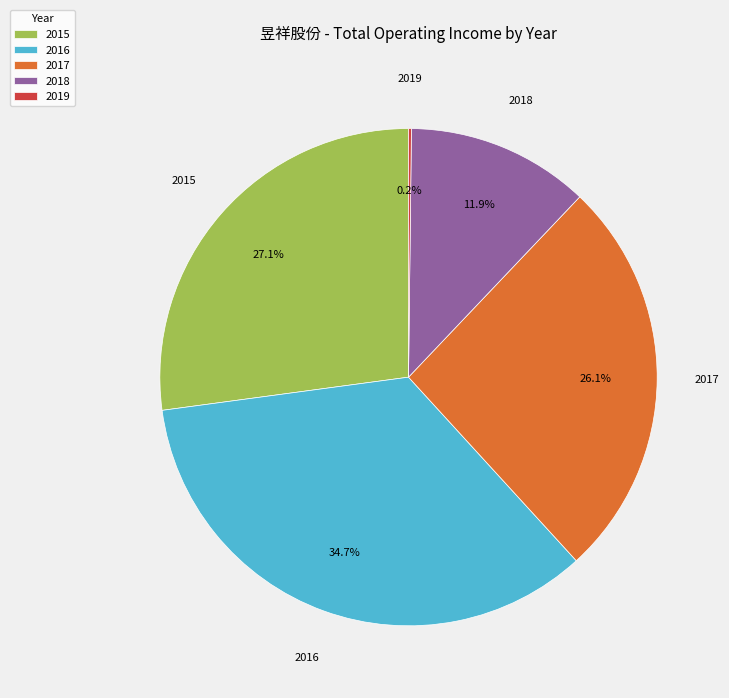

True or false: 2015 accounts for 27% of the total.

True